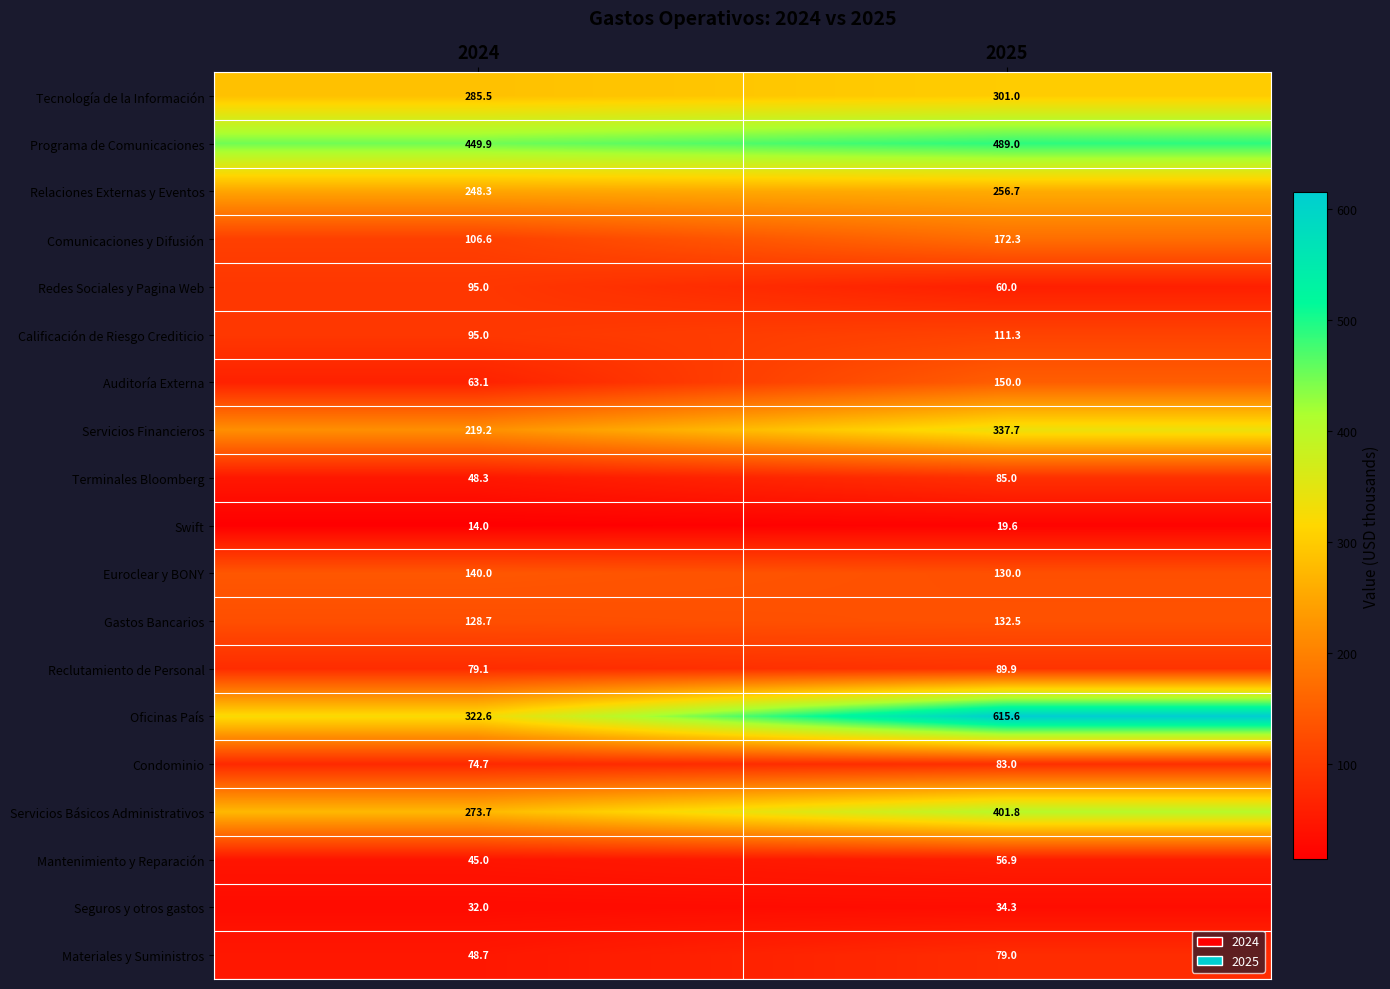

At which label is Redes Sociales y Pagina Web closest to 77?

2025